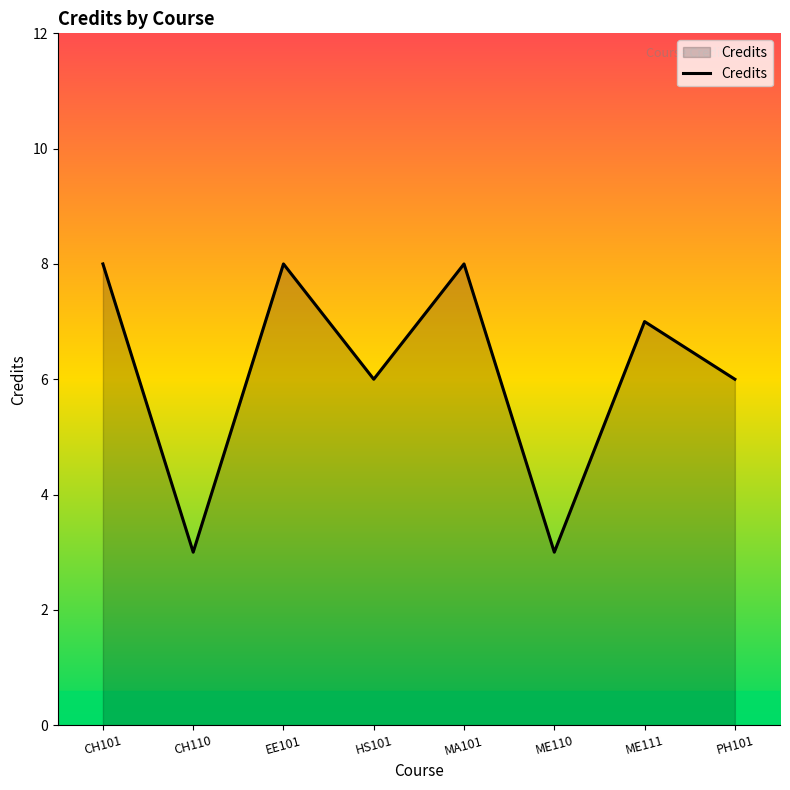

Reading left to right, extract all data points from this chart.

CH101=8	CH110=3	EE101=8	HS101=6	MA101=8	ME110=3	ME111=7	PH101=6